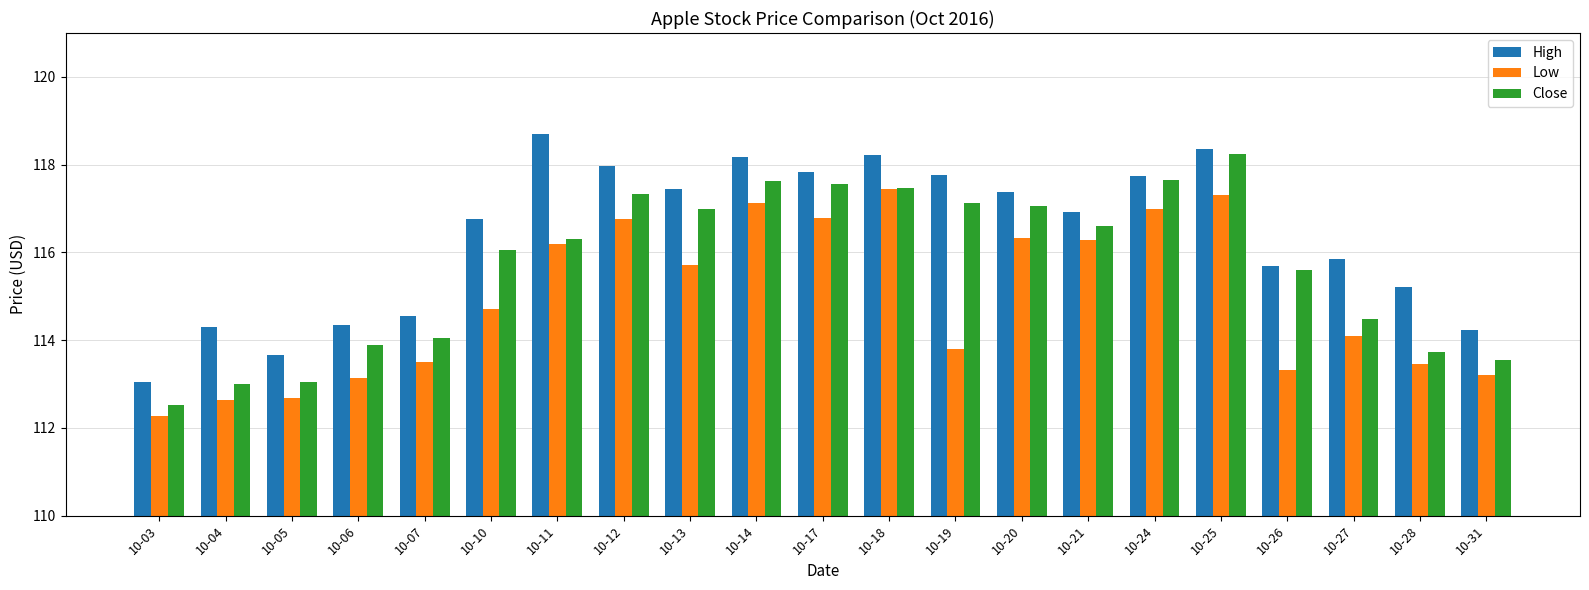

What is the sum of all Low values?

2413.8